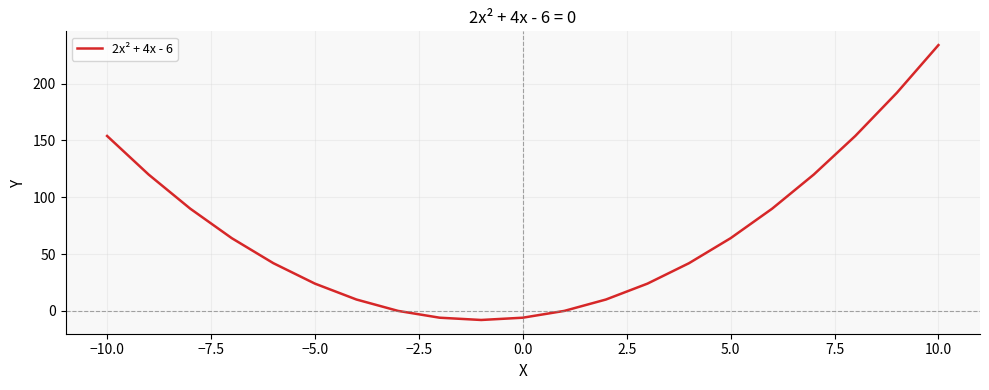

What is the difference between the maximum and minimum values?

242